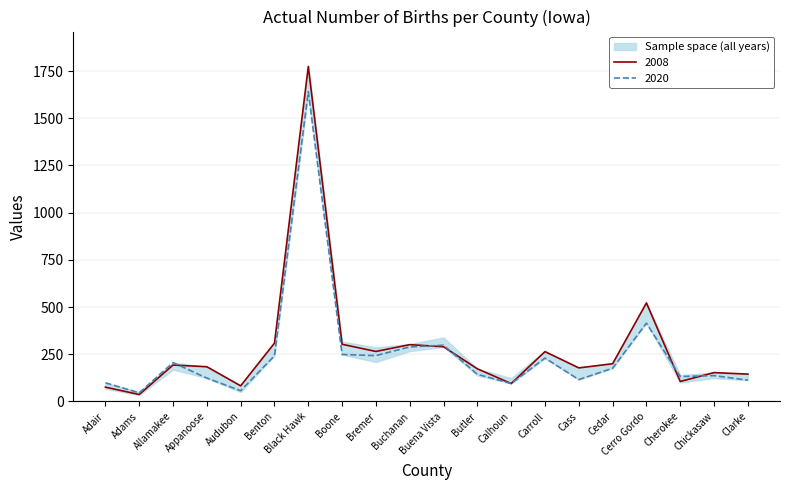

What is the maximum value for 2020?

1641